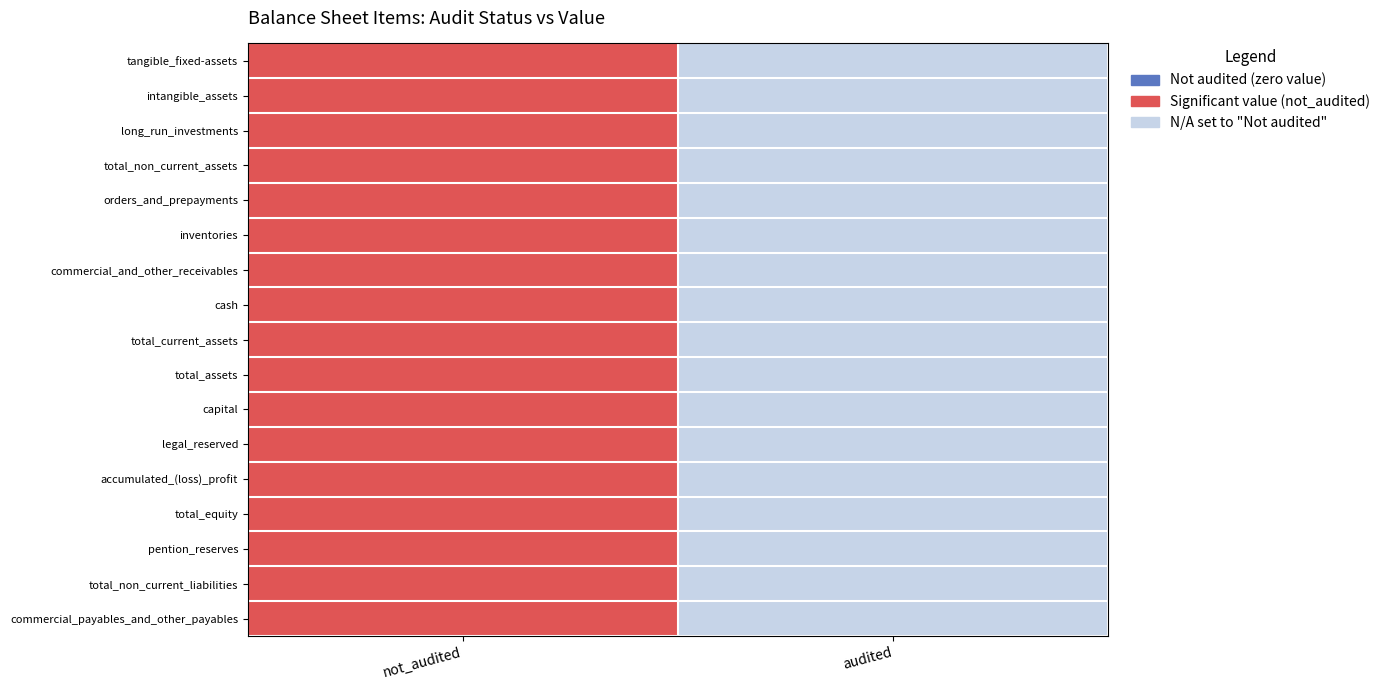

Reading left to right, list all the values displayed in this chart.

tangible_fixed-assets: not_audited=2	audited=0
intangible_assets: not_audited=2	audited=0
long_run_investments: not_audited=2	audited=0
total_non_current_assets: not_audited=2	audited=0
orders_and_prepayments: not_audited=2	audited=0
inventories: not_audited=2	audited=0
commercial_and_other_receivables: not_audited=2	audited=0
cash: not_audited=2	audited=0
total_current_assets: not_audited=2	audited=0
total_assets: not_audited=2	audited=0
capital: not_audited=2	audited=0
legal_reserved: not_audited=2	audited=0
accumulated_(loss)_profit: not_audited=2	audited=0
total_equity: not_audited=2	audited=0
pention_reserves: not_audited=2	audited=0
total_non_current_liabilities: not_audited=2	audited=0
commercial_payables_and_other_payables: not_audited=2	audited=0